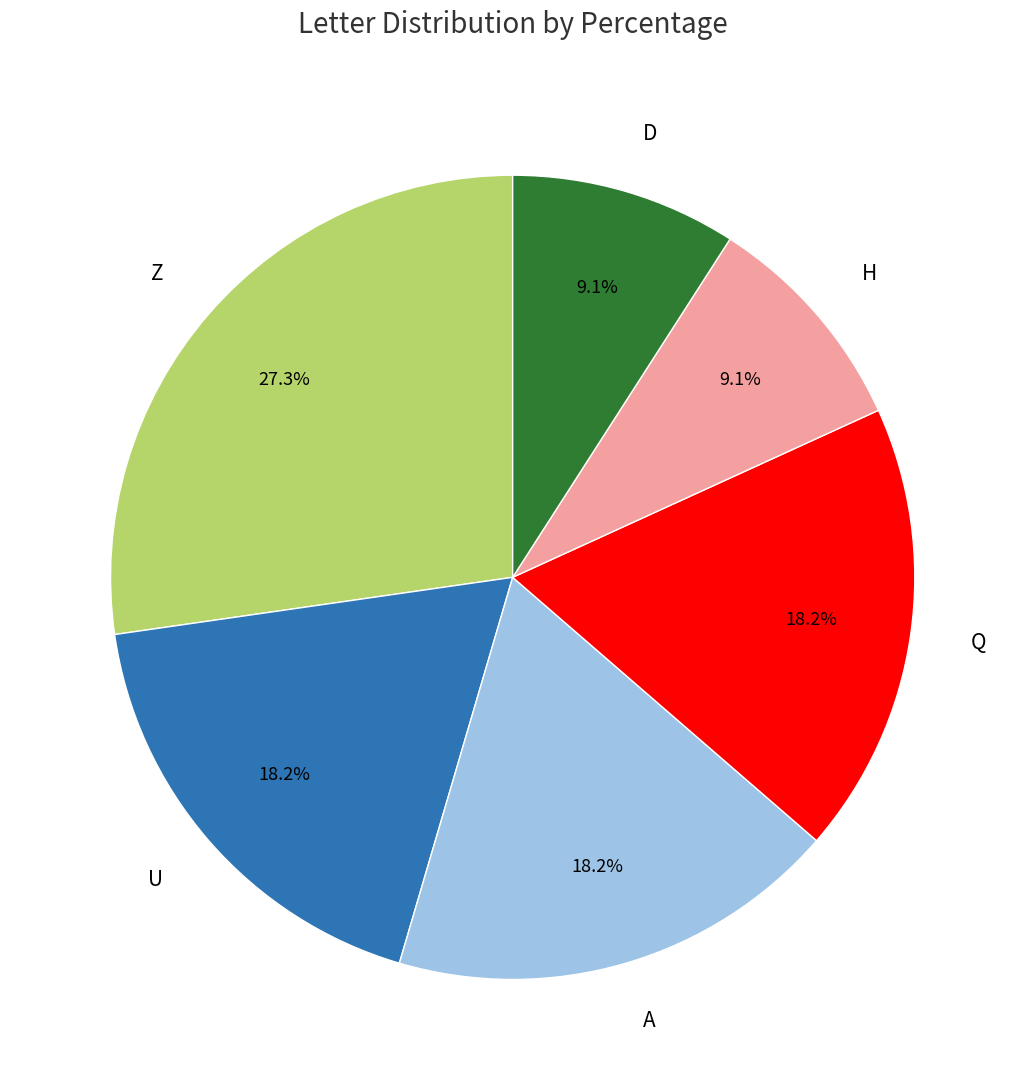

Approximately how many times larger is the value at Z compared to U?

1.5